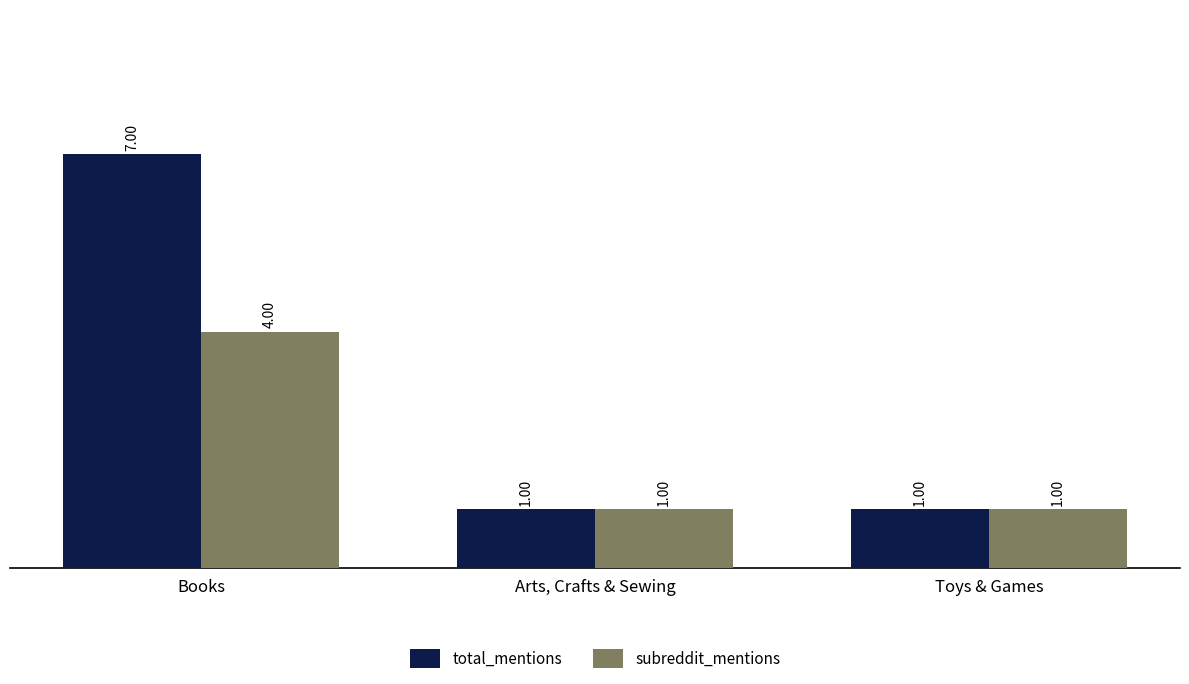

Reading left to right, what are all the values shown in this chart?

total_mentions: Books=7	Arts, Crafts & Sewing=1	Toys & Games=1
subreddit_mentions: Books=4	Arts, Crafts & Sewing=1	Toys & Games=1